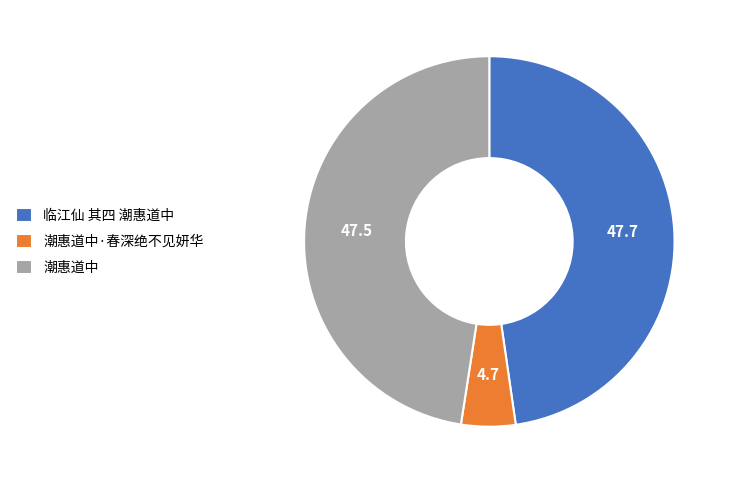

Is the sum of 临江仙 其四 潮惠道中 and 潮惠道中·春深绝不见妍华 greater than half?

Yes